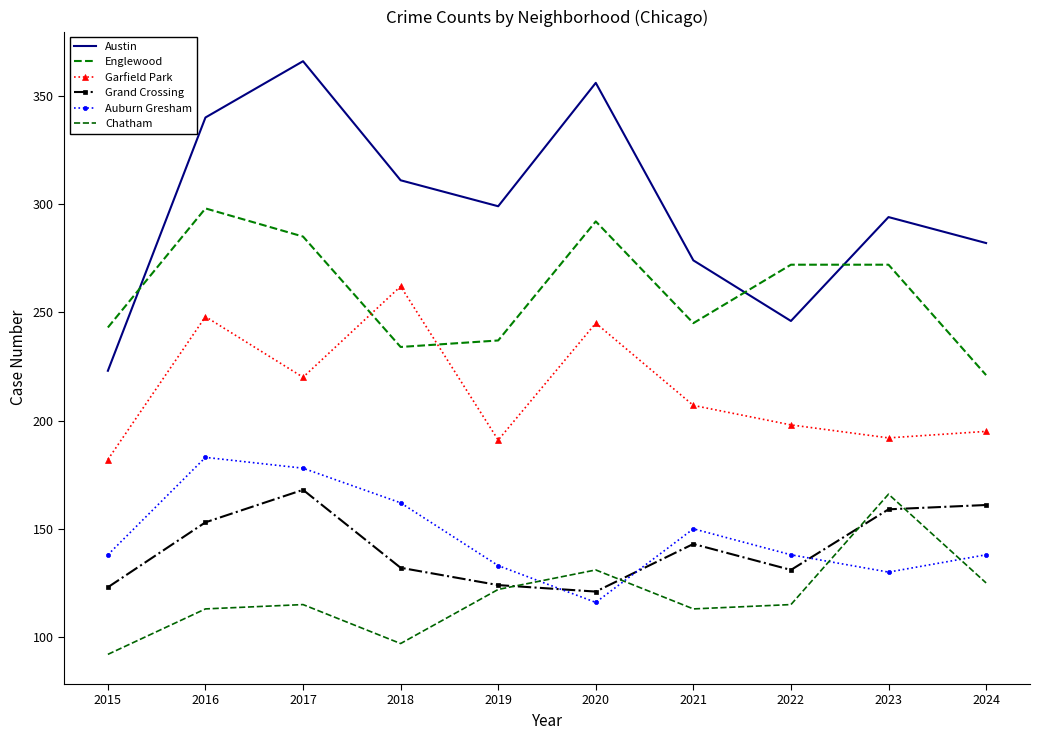

What is the value of the Austin point at the 1st from the left?

223